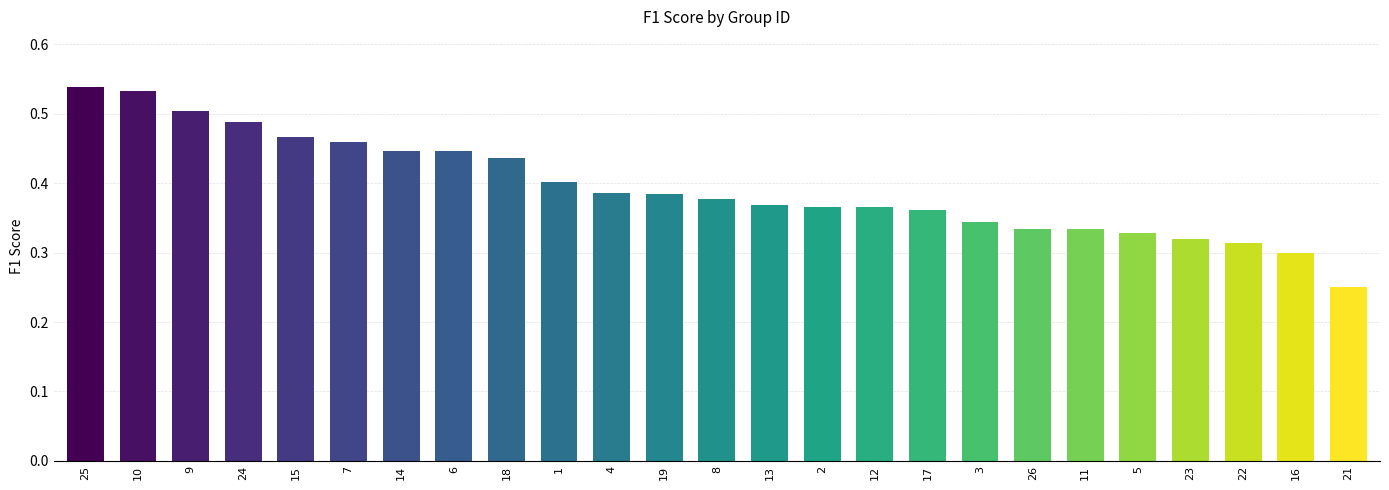

The chart shows a value of 0.3 at 9. True or false?

False